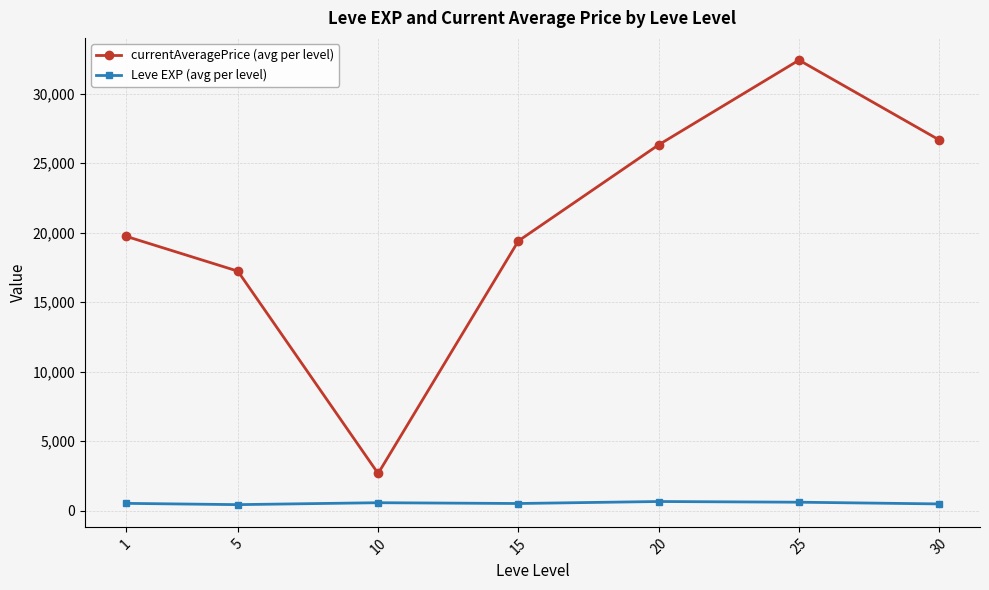

What is the greatest value displayed?

32427.2